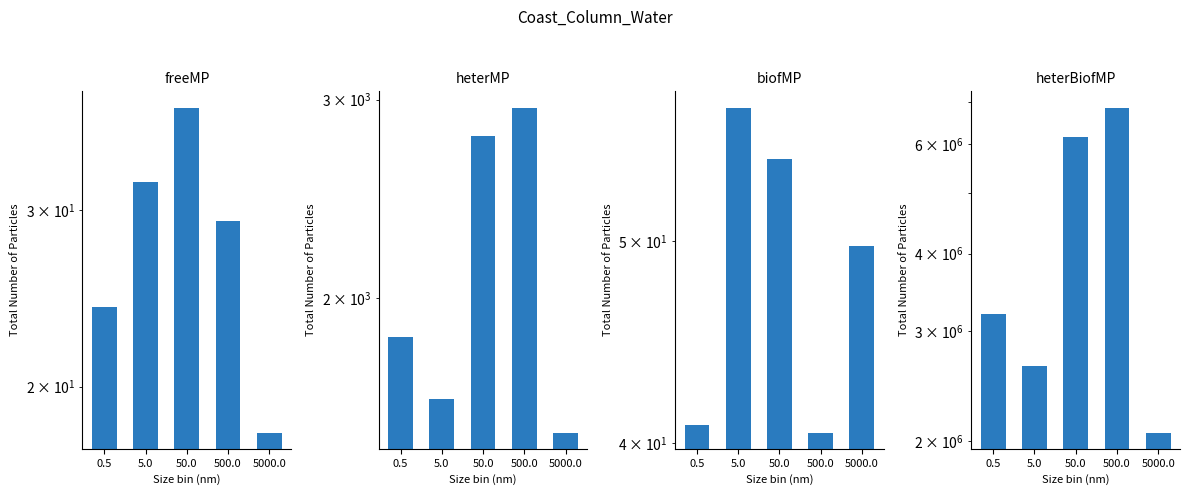

Rank the series at 50.0 from lowest to highest value.

freeMP, biofMP, heterMP, heterBiofMP